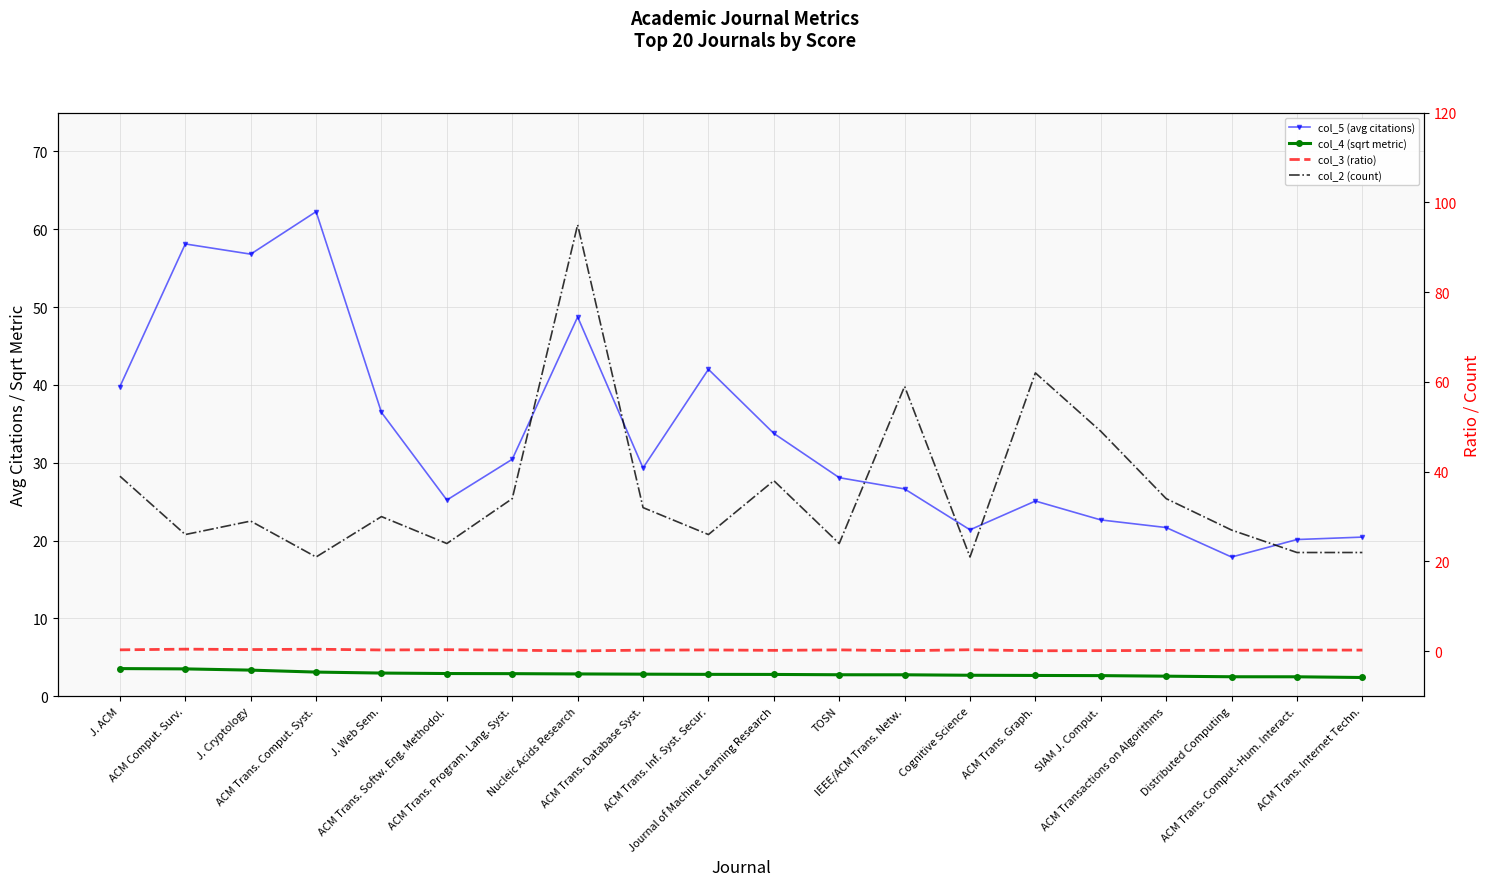

True or false: col_4 (sqrt metric) has more than 1 interior local peaks.

False